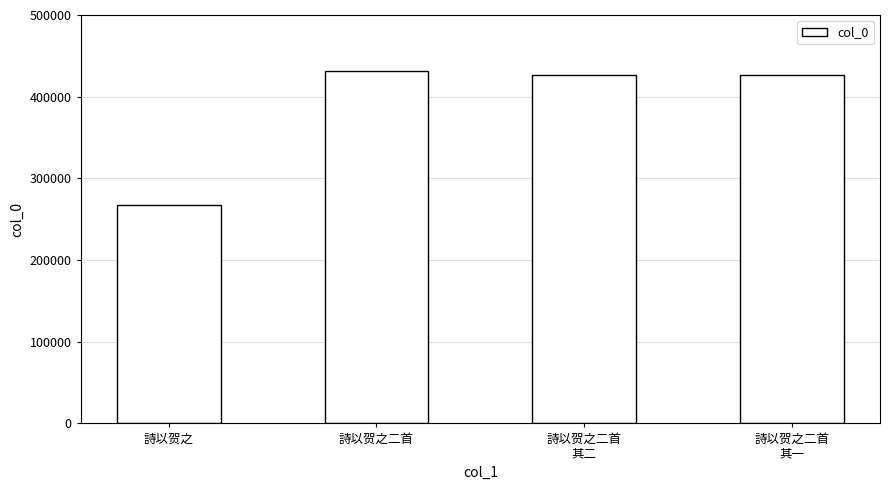

What is the change in value from 詩以贺之 to 詩以贺之二首
其二?

+159258